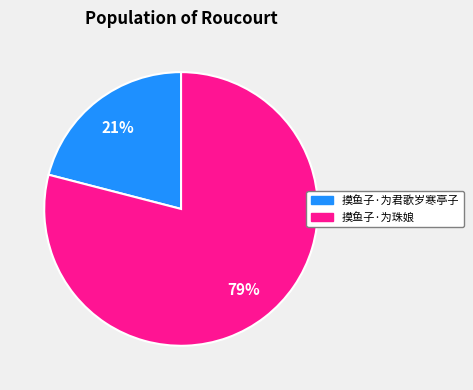

Count the number of slices in the pie.

2